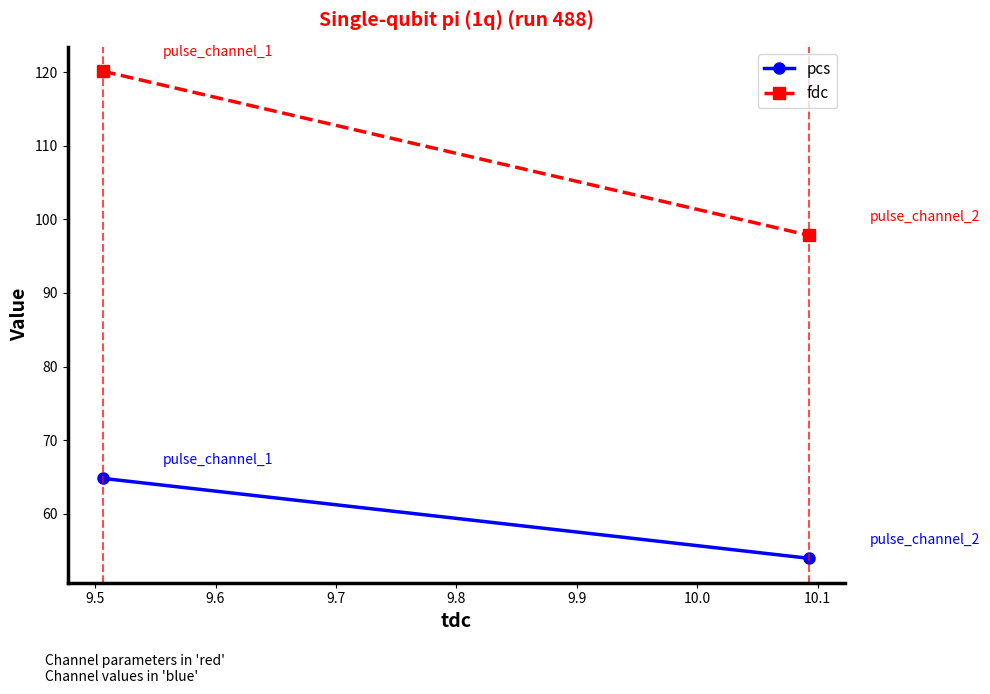

Does the chart have visible grid lines?

No